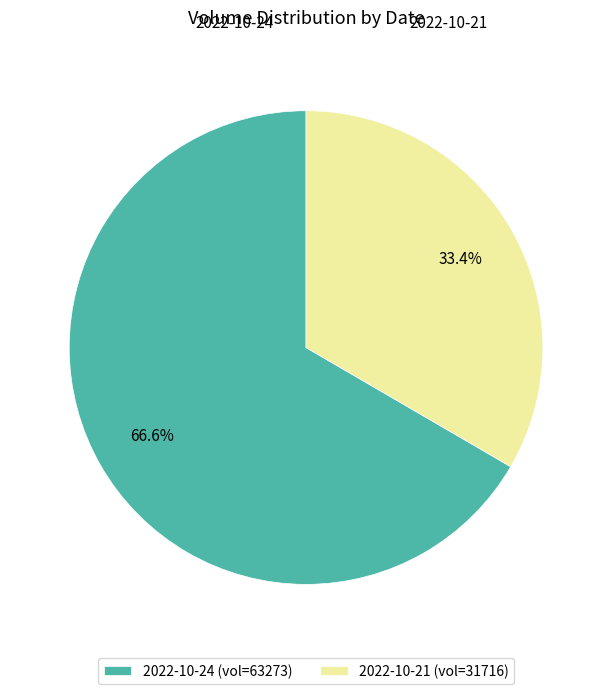

To the nearest percent, what portion does 2022-10-24 represent?

67%